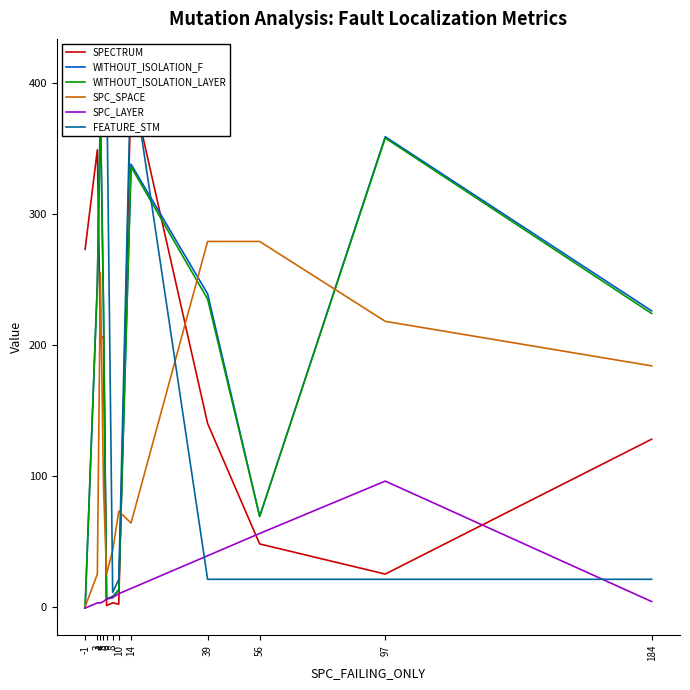

Does the chart have visible grid lines?

No